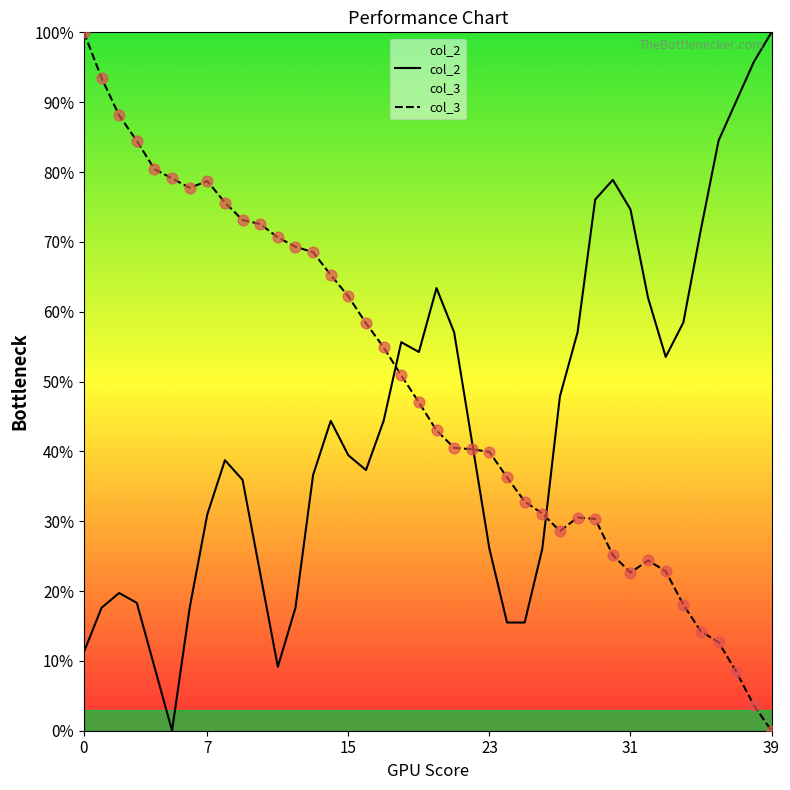

Which series reaches the minimum Y coordinate?

col_2